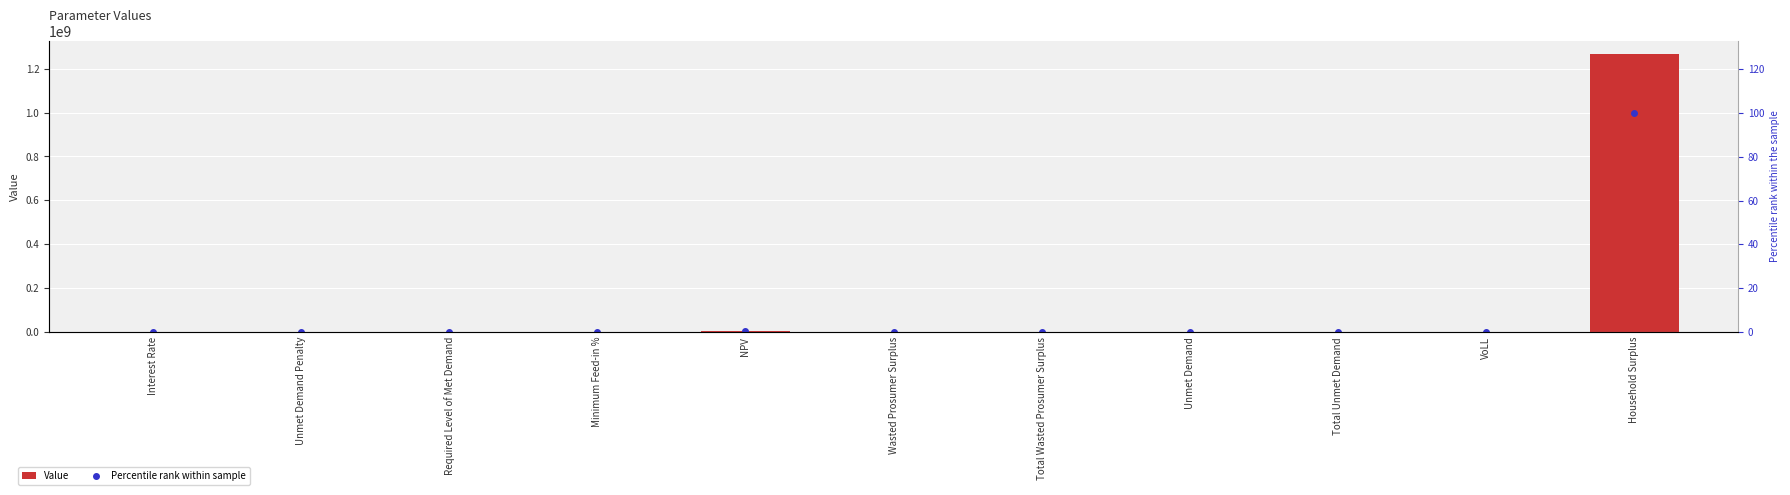

Rank the series at VoLL from highest to lowest value.

Value, Percentile rank within sample